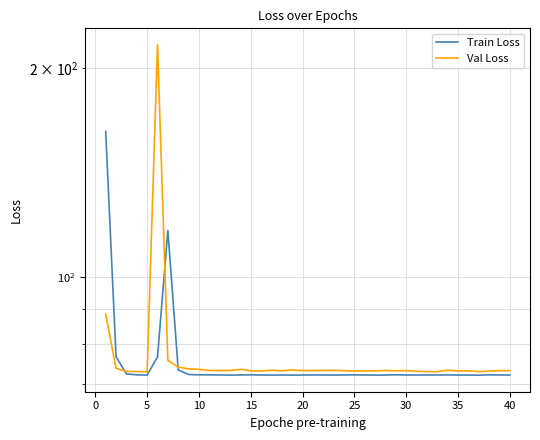

In Train Loss, how many points are higher than both neighbors (excluding endpoints)?

11